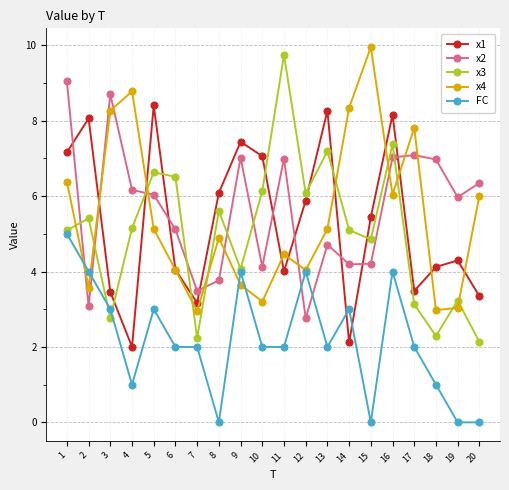

True or false: FC and x2 cross at least once.

True